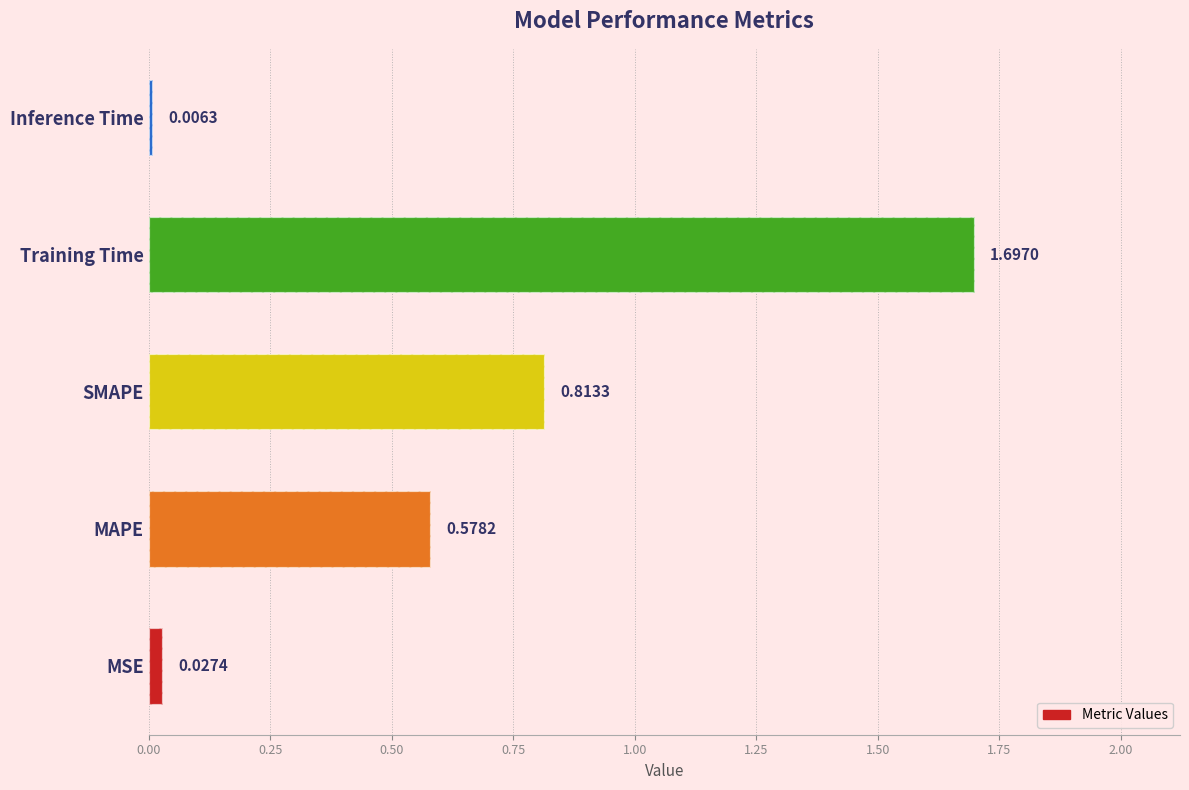

Are the bars horizontal?

Yes